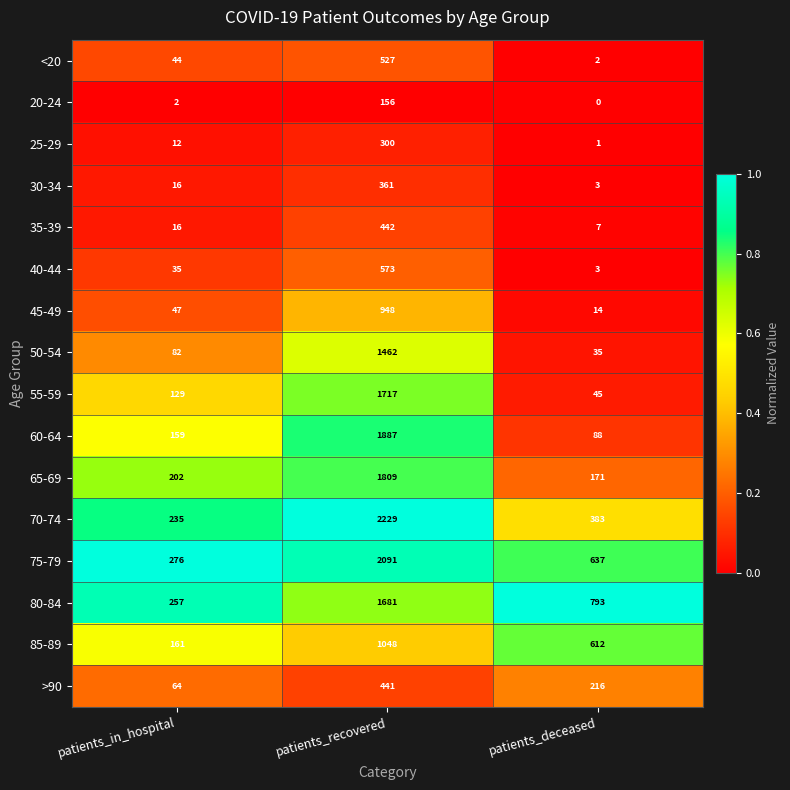

True or false: <20 has a value of 44 at patients_in_hospital.

True